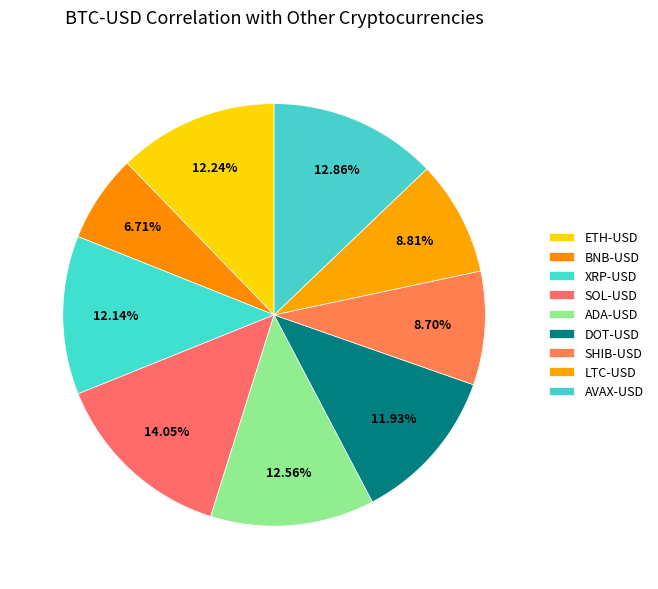

What percentage is the ADA-USD slice, to the nearest percent?

13%